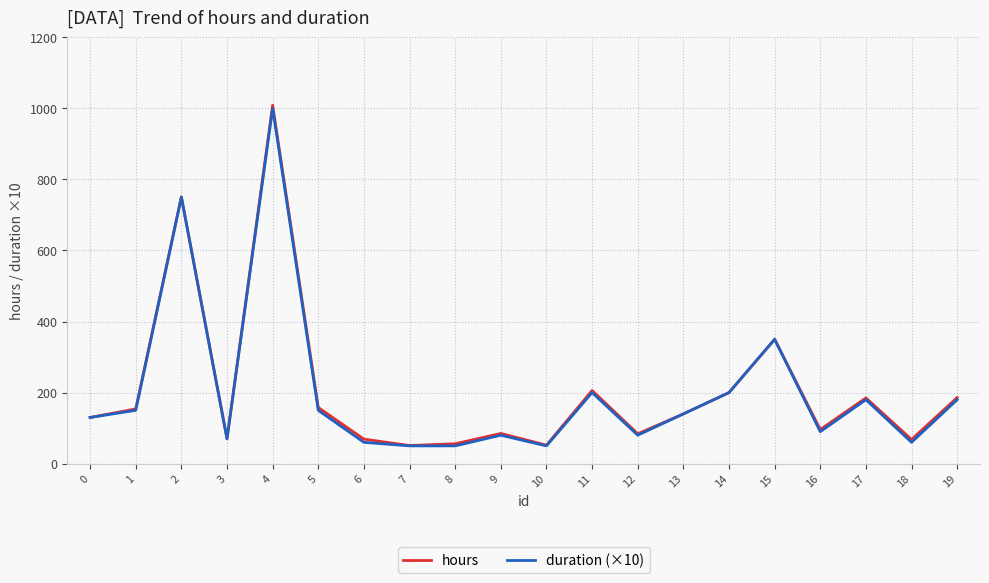

What is the minimum value shown in the chart?

50